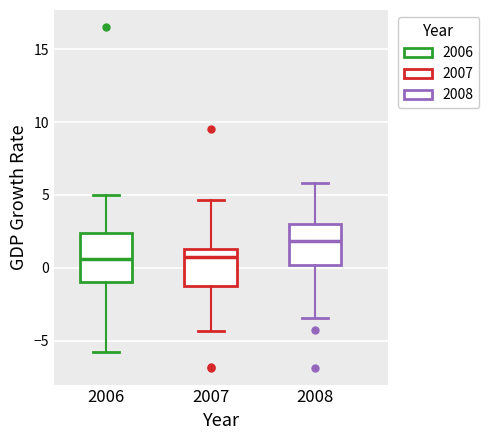

Reading left to right, transcribe this box plot: for each box, give where its median line is, the range the box spans, and where its two whiskers end, as read against the y-axis. The values are not printed on the chart, so give them approximately, as read against the axis.

2006: median 0.5, box -1.0 to 2.5, whiskers -6.0 to 5.0
2007: median 0.5, box -1.0 to 1.5, whiskers -4.5 to 4.5
2008: median 2.0, box 0.0 to 3.0, whiskers -3.5 to 6.0